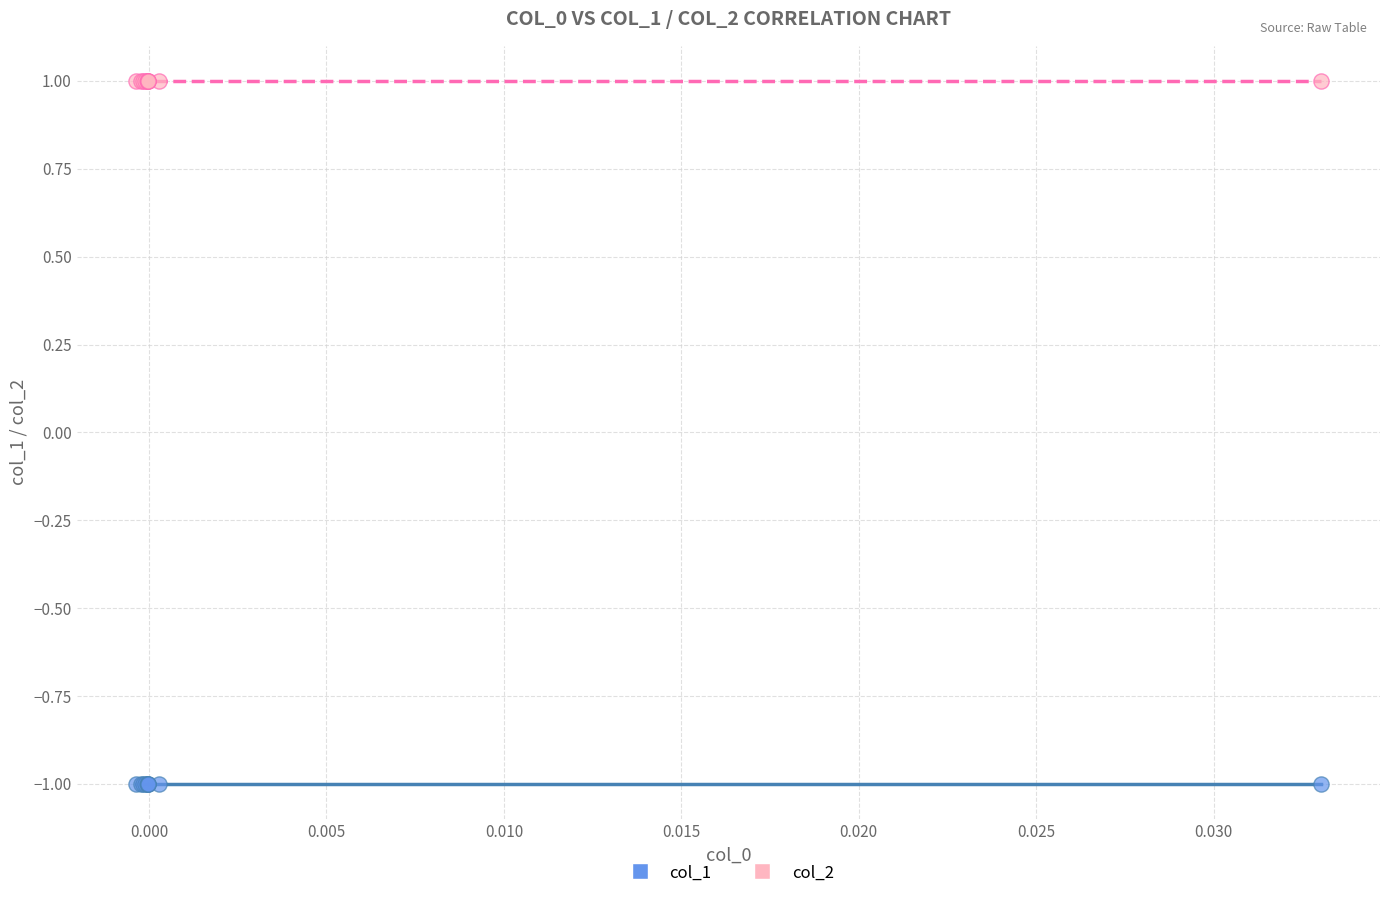

Which series reaches the maximum Y coordinate?

col_2